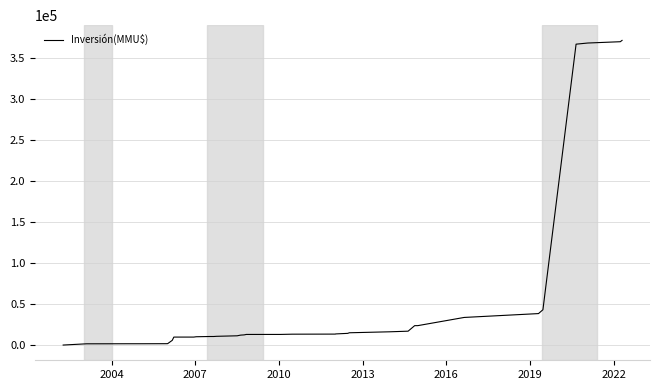

What is the difference between the maximum and minimum values?

371700